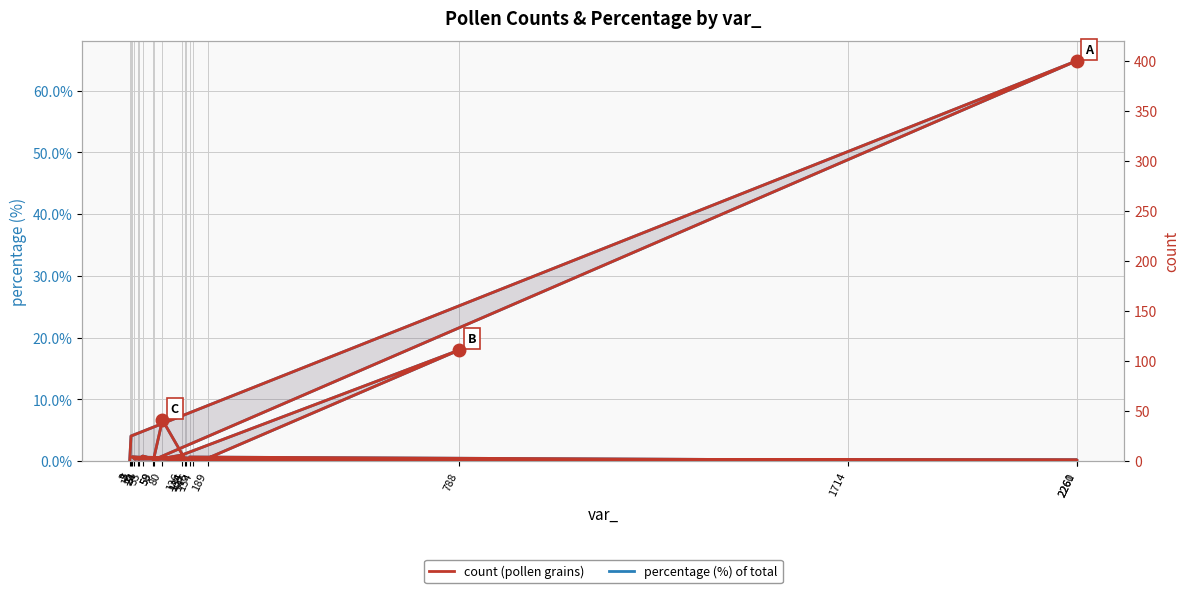

What is the minimum value shown in the chart?

0.2